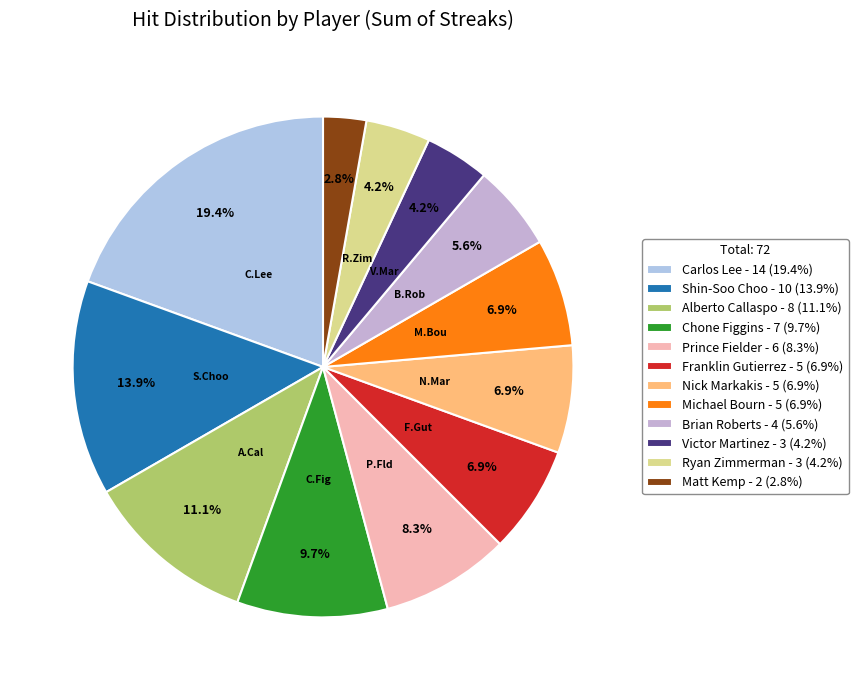

Between Brian Roberts and Michael Bourn, which is larger?

Michael Bourn